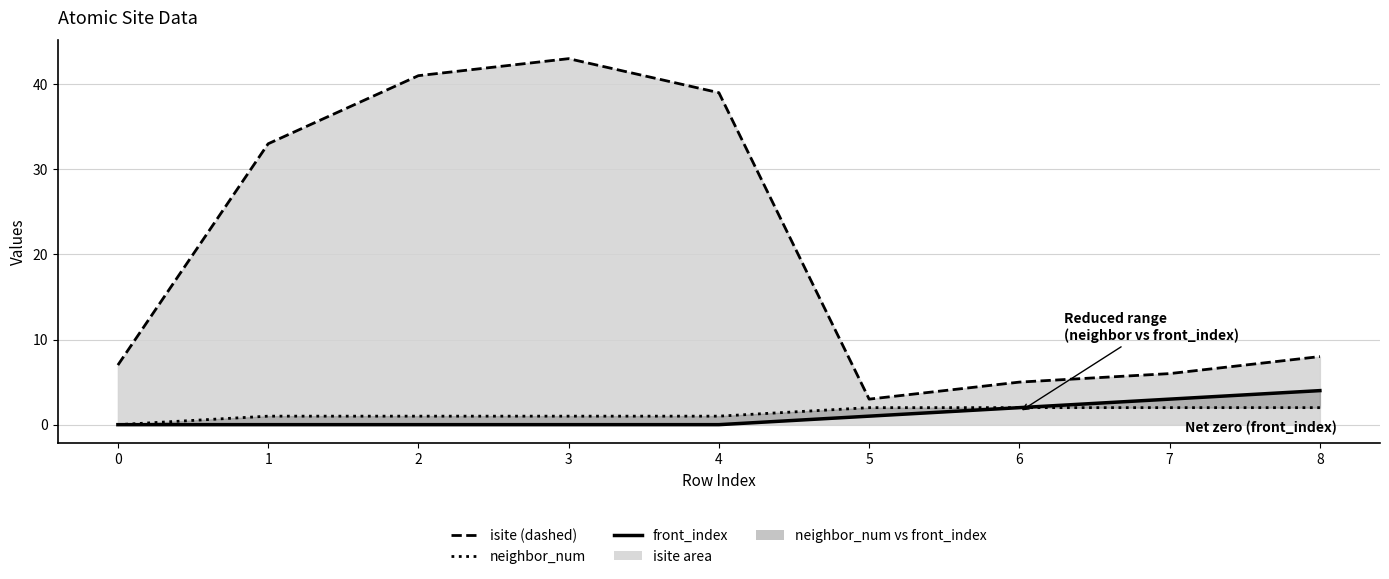

The isite (dashed) series shows 1 at 6. True or false?

False